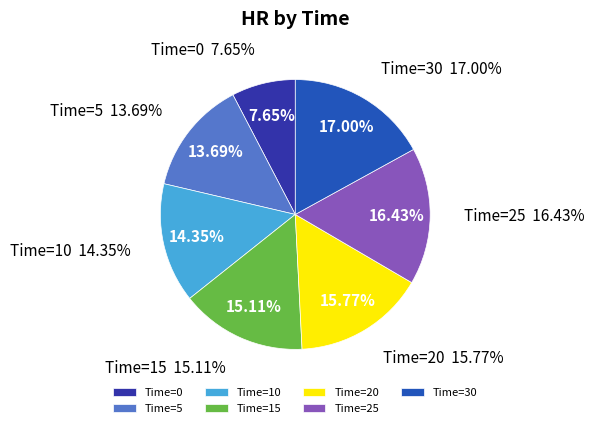

Rank the categories by value from lowest to highest.

0, 5, 10, 15, 20, 25, 30